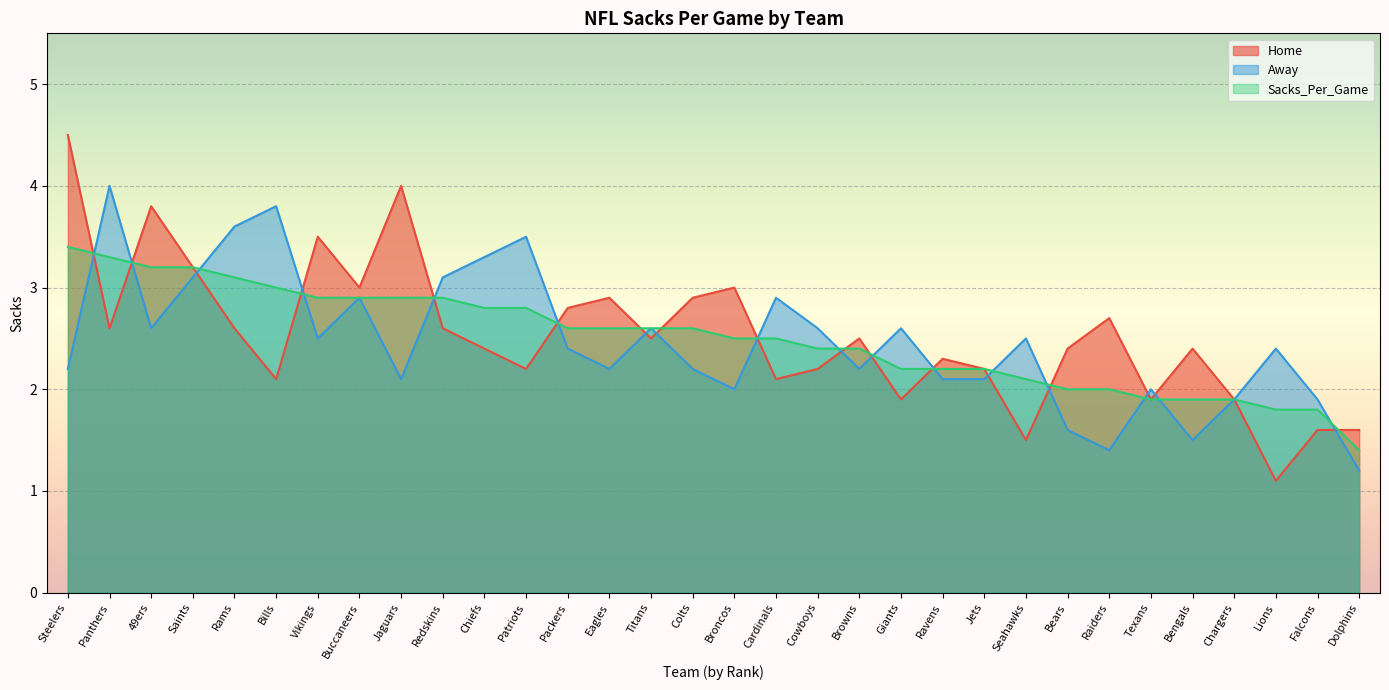

Which category has the lowest value across all series?

Lions